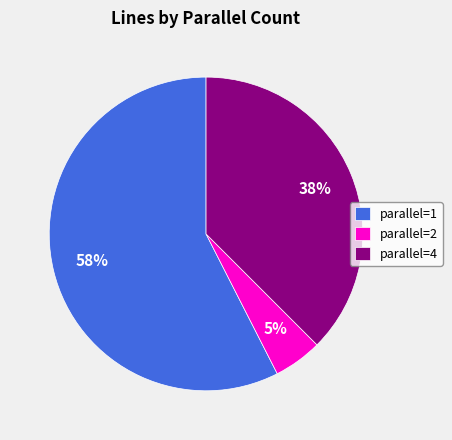

How many slices are in this pie chart?

3